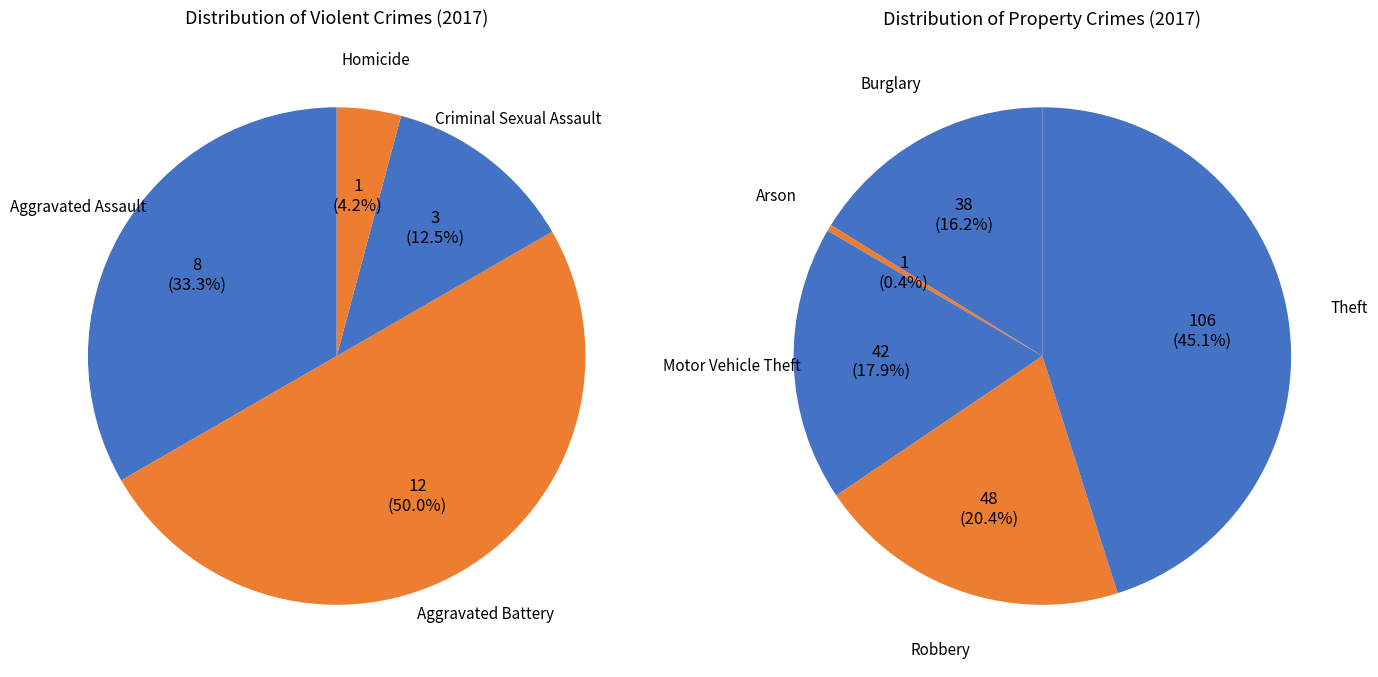

Does any single category account for the majority?

No